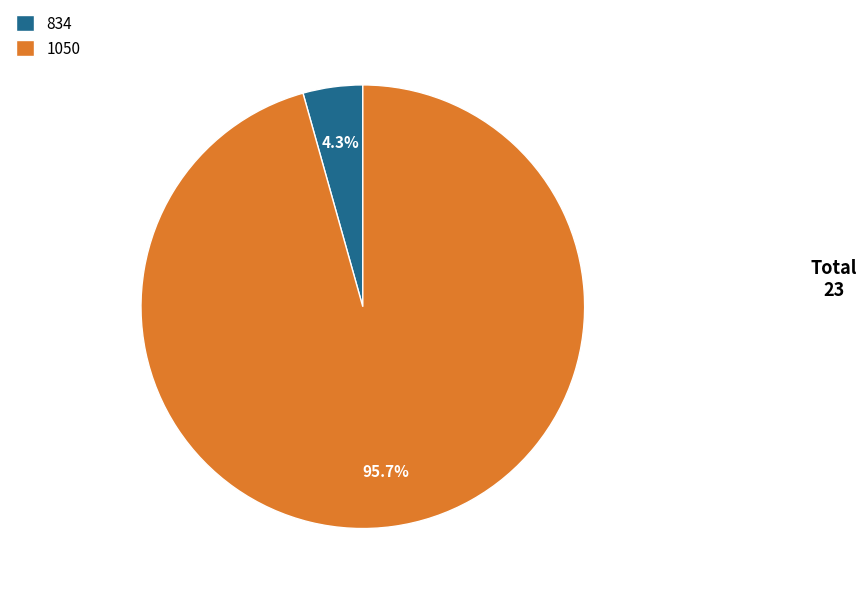

To the nearest percent, what is the average slice percentage?

50%